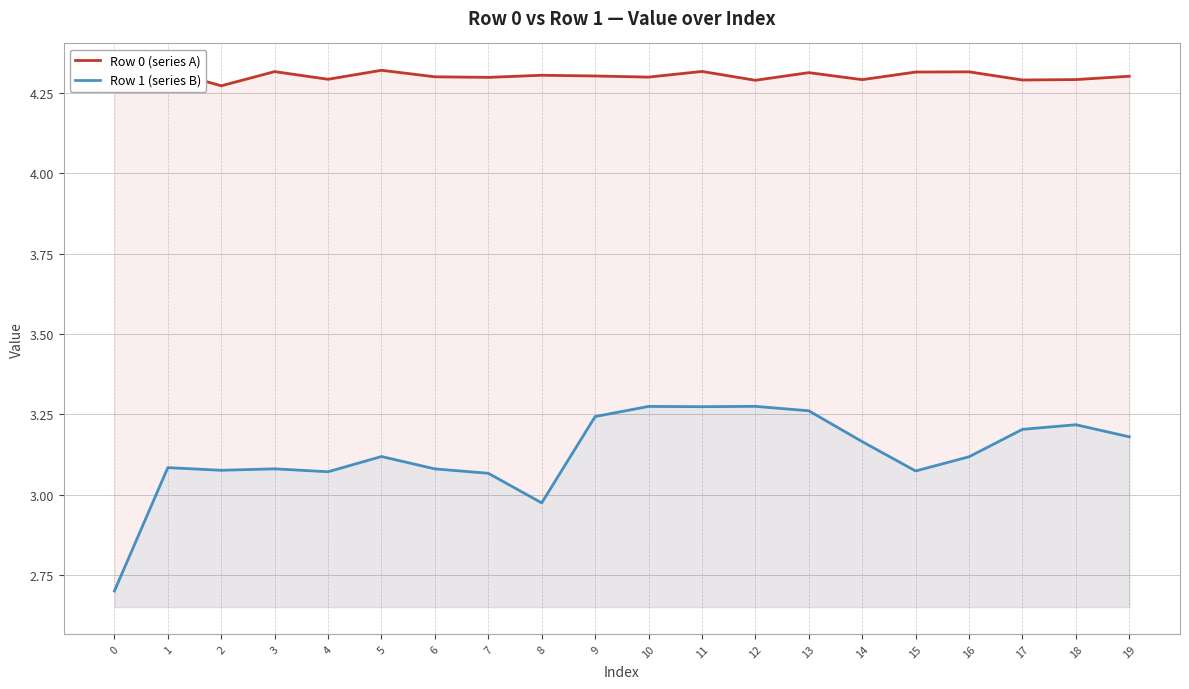

What is the difference between the maximum and minimum values in the Row 1 (series B) series?

0.6